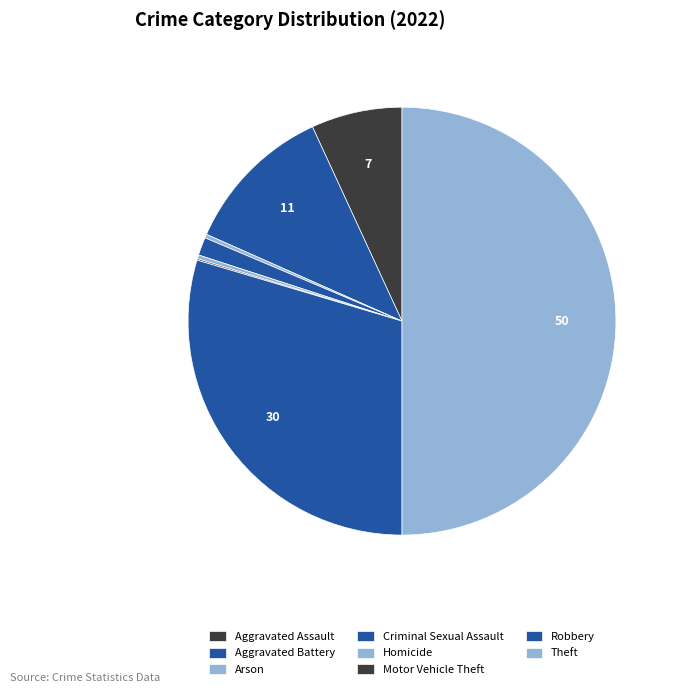

To the nearest percent, what portion does Theft represent?

50%